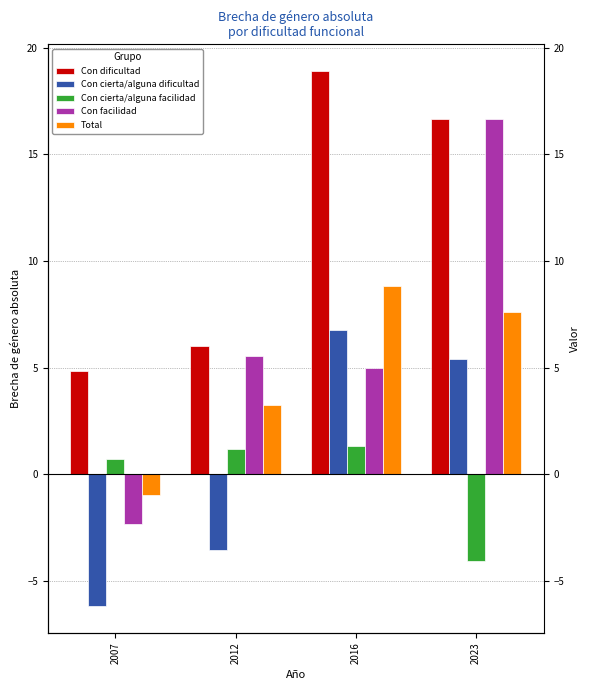

Does the chart contain any negative values?

Yes